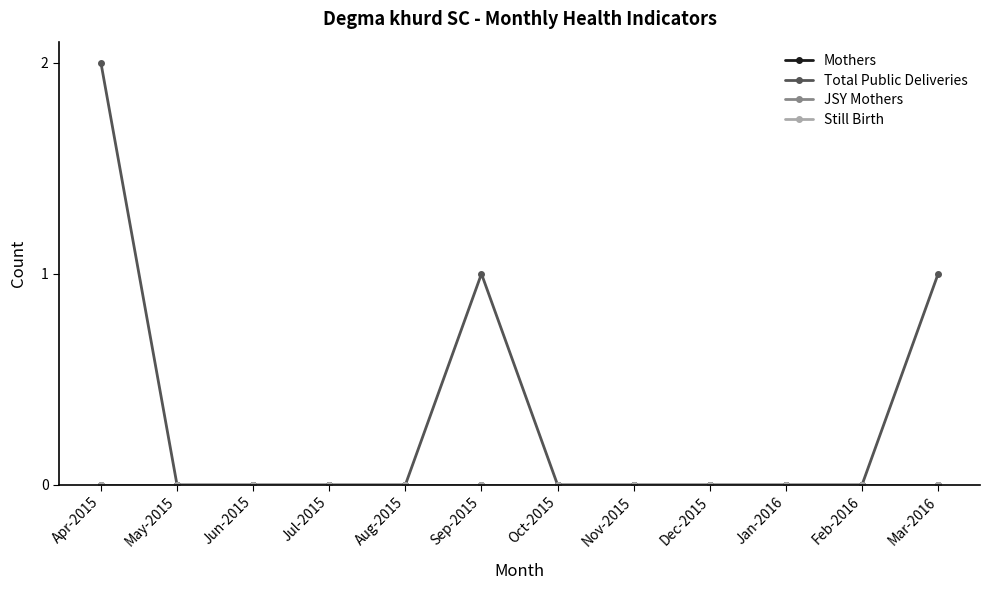

Is this an area chart (filled region under the line)?

No